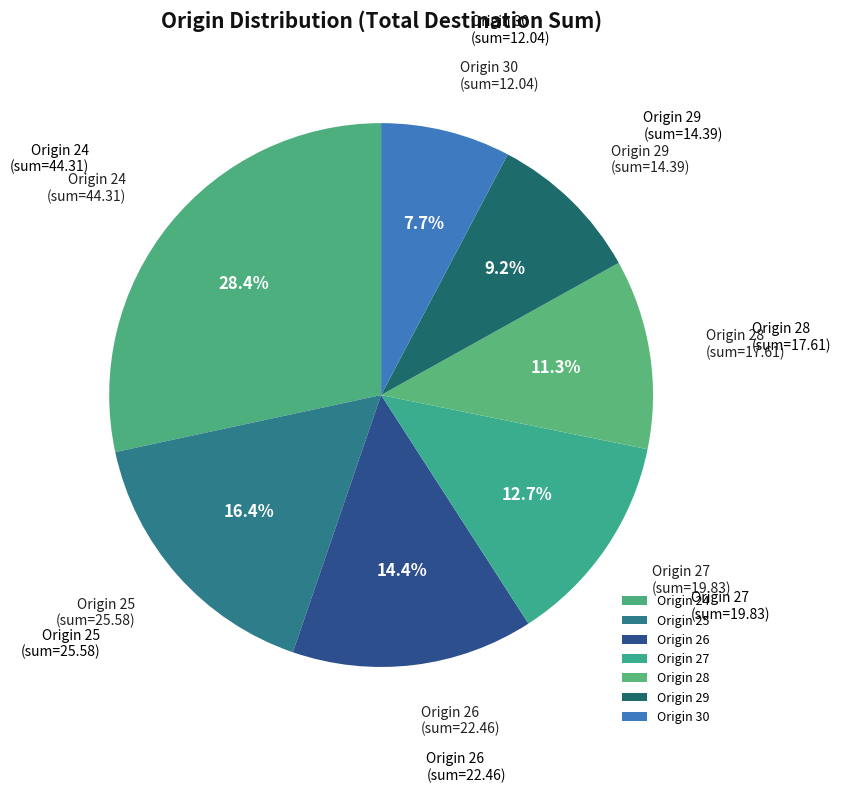

Which slice is the smallest?

30